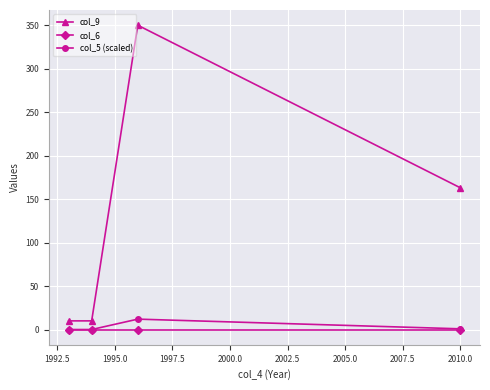

True or false: col_6 and col_9 cross at least once.

False